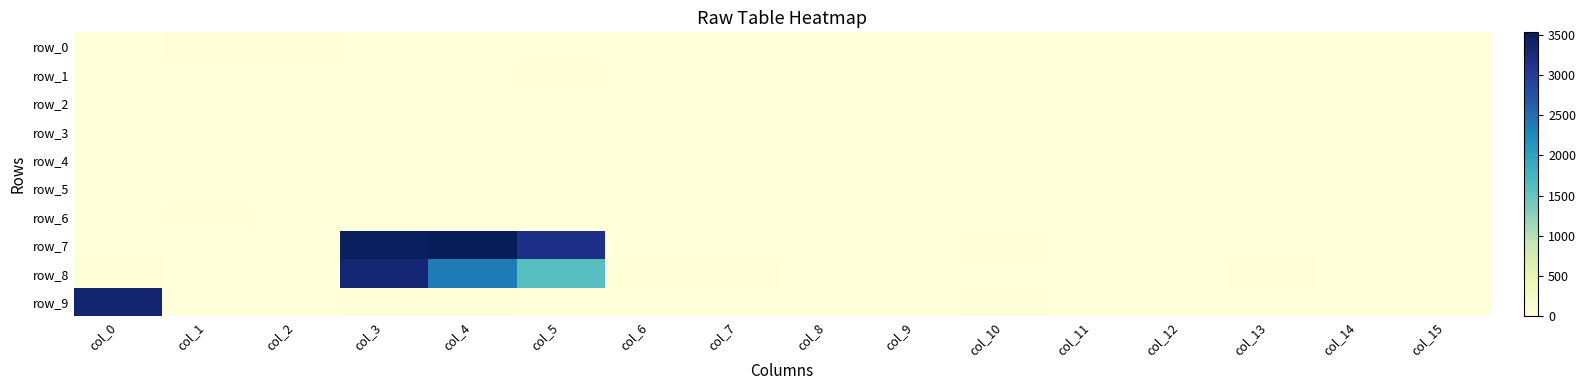

Reading left to right, extract all data points from this chart.

row_0: col_0=5	col_1=32	col_2=34	col_3=12	col_4=2	col_5=4	col_6=0	col_7=0	col_8=0	col_9=6	col_10=0	col_11=0	col_12=0	col_13=0	col_14=0	col_15=2
row_1: col_0=6	col_1=0	col_2=0	col_3=0	col_4=1	col_5=17	col_6=4	col_7=0	col_8=0	col_9=0	col_10=0	col_11=0	col_12=4	col_13=0	col_14=0	col_15=0
row_2: col_0=0	col_1=0	col_2=13	col_3=4	col_4=0	col_5=9	col_6=0	col_7=0	col_8=0	col_9=0	col_10=0	col_11=0	col_12=0	col_13=0	col_14=0	col_15=0
row_3: col_0=0	col_1=0	col_2=0	col_3=5	col_4=10	col_5=0	col_6=0	col_7=0	col_8=0	col_9=0	col_10=0	col_11=1	col_12=0	col_13=0	col_14=0	col_15=0
row_4: col_0=0	col_1=2	col_2=0	col_3=0	col_4=0	col_5=10	col_6=0	col_7=1	col_8=2	col_9=0	col_10=0	col_11=0	col_12=0	col_13=0	col_14=5	col_15=0
row_5: col_0=0	col_1=0	col_2=0	col_3=0	col_4=10	col_5=8	col_6=0	col_7=0	col_8=0	col_9=0	col_10=2	col_11=6	col_12=0	col_13=0	col_14=0	col_15=0
row_6: col_0=11	col_1=15	col_2=0	col_3=11	col_4=0	col_5=11	col_6=0	col_7=0	col_8=0	col_9=0	col_10=0	col_11=0	col_12=0	col_13=4	col_14=7	col_15=0
row_7: col_0=0	col_1=1	col_2=10	col_3=3481	col_4=3528	col_5=3180	col_6=2	col_7=4	col_8=2	col_9=4	col_10=14	col_11=0	col_12=0	col_13=0	col_14=4	col_15=5
row_8: col_0=49	col_1=0	col_2=0	col_3=3319	col_4=2390	col_5=1609	col_6=28	col_7=28	col_8=0	col_9=0	col_10=0	col_11=0	col_12=8	col_13=41	col_14=0	col_15=0
row_9: col_0=3361	col_1=10	col_2=4	col_3=25	col_4=25	col_5=2	col_6=0	col_7=0	col_8=1	col_9=8	col_10=22	col_11=0	col_12=0	col_13=0	col_14=0	col_15=2